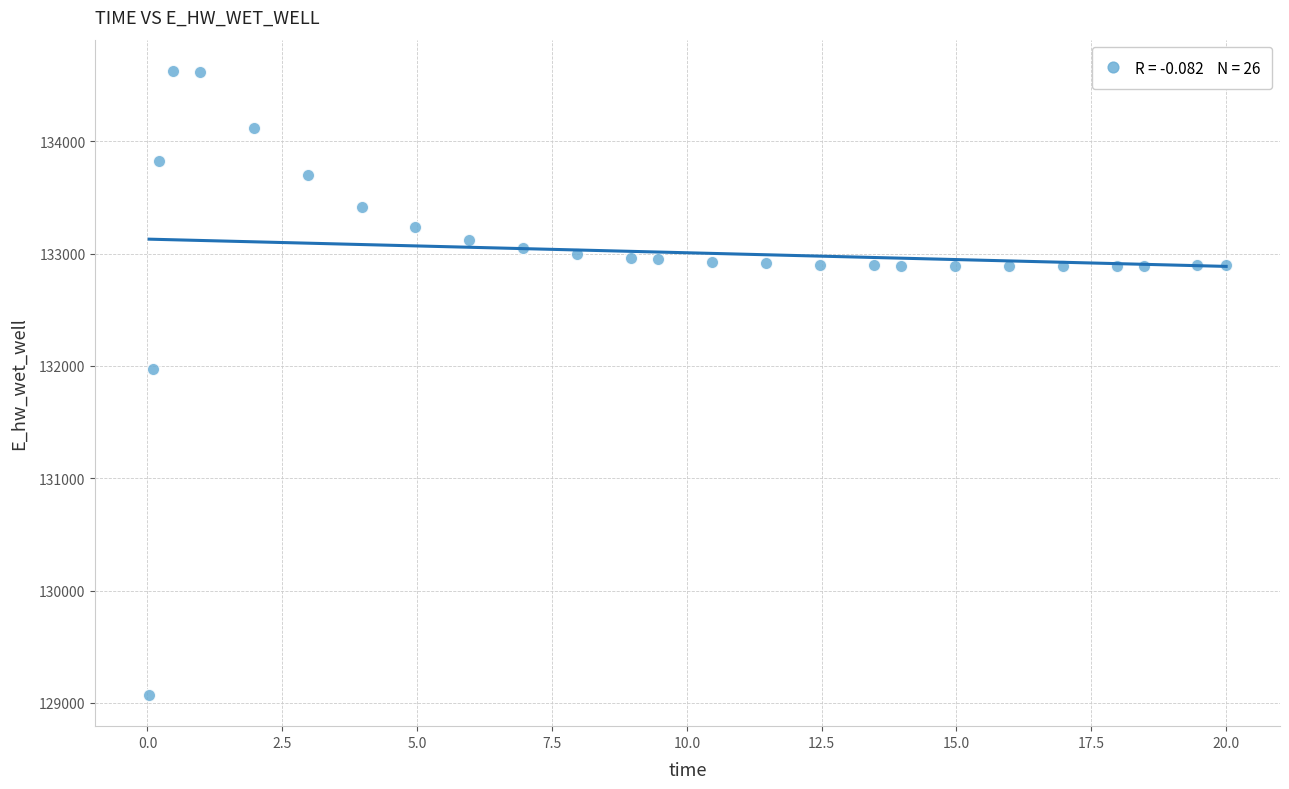

What is the range of Y values (max minus min)?

5557.5